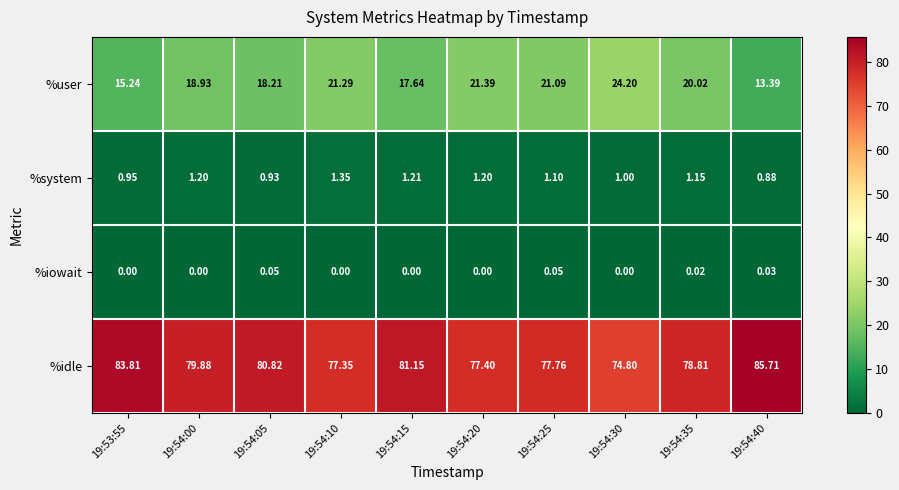

Which series has the widest spread of values?

%idle